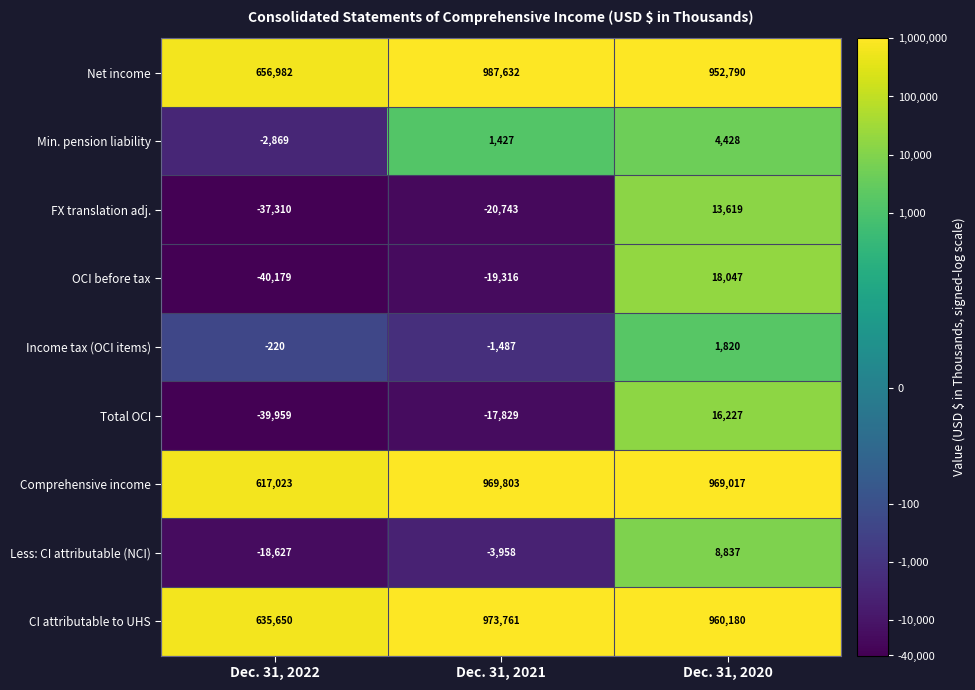

Which series has the largest total across all categories?

Net income